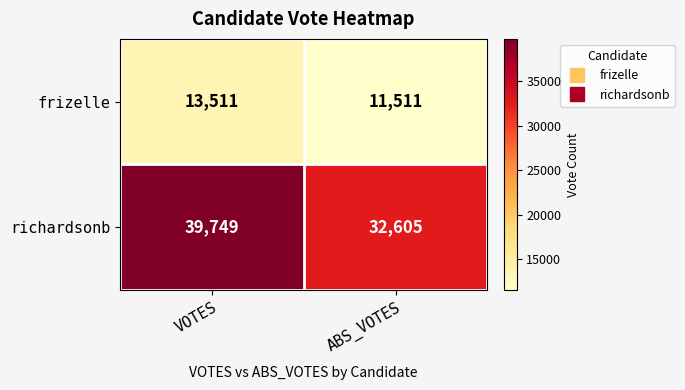

List the series in order of their peak value, highest first.

richardsonb, frizelle